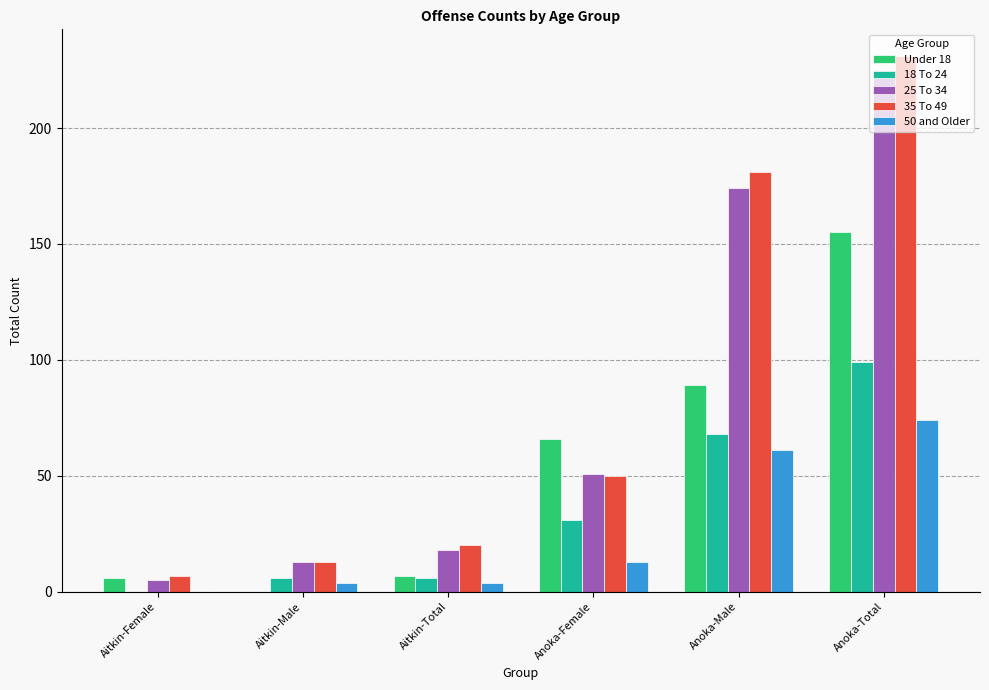

Reading left to right, transcribe all the data shown in this chart.

Under 18: Aitkin-Female=6	Aitkin-Male=0	Aitkin-Total=7	Anoka-Female=66	Anoka-Male=89	Anoka-Total=155
18 To 24: Aitkin-Female=0	Aitkin-Male=6	Aitkin-Total=6	Anoka-Female=31	Anoka-Male=68	Anoka-Total=99
25 To 34: Aitkin-Female=5	Aitkin-Male=13	Aitkin-Total=18	Anoka-Female=51	Anoka-Male=174	Anoka-Total=225
35 To 49: Aitkin-Female=7	Aitkin-Male=13	Aitkin-Total=20	Anoka-Female=50	Anoka-Male=181	Anoka-Total=231
50 and Older: Aitkin-Female=0	Aitkin-Male=4	Aitkin-Total=4	Anoka-Female=13	Anoka-Male=61	Anoka-Total=74